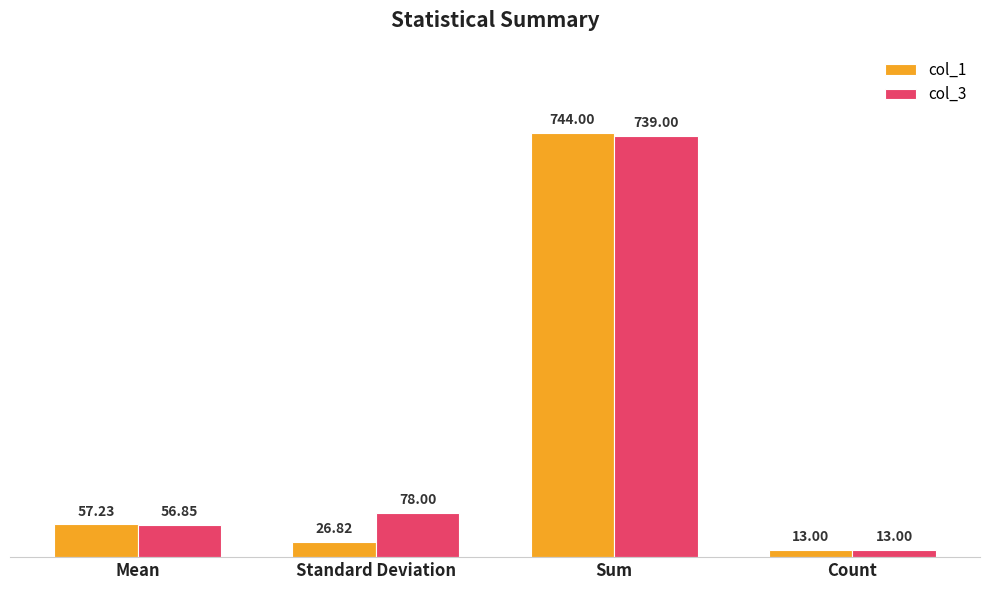

List the labels in order of col_1 value, smallest first.

Count, Standard Deviation, Mean, Sum